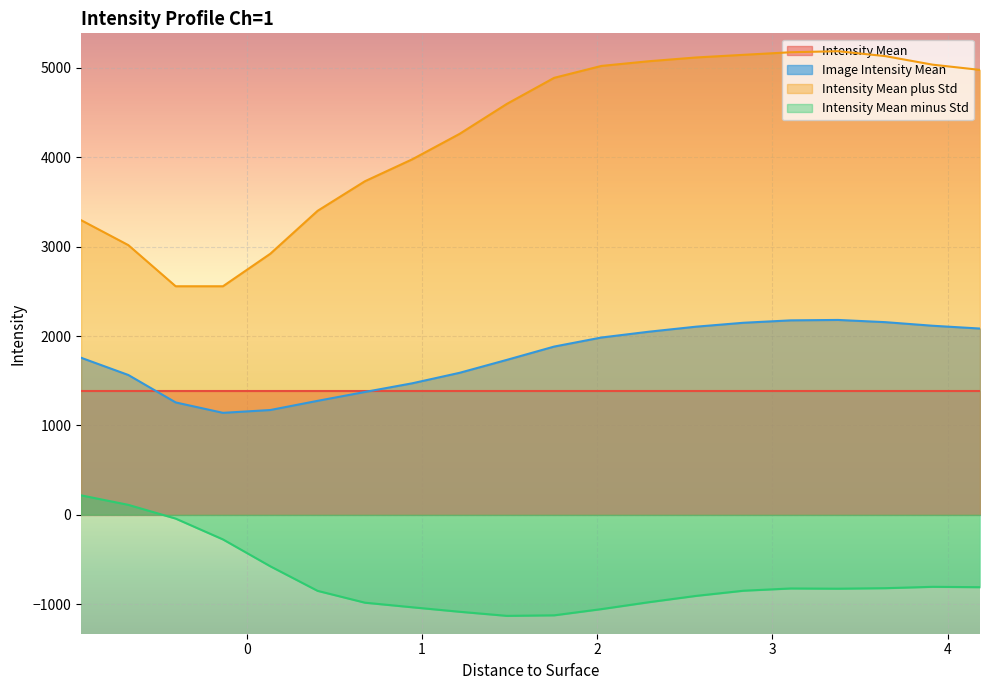

Read the Intensity Mean plus Std value at 3.645.

5132.7